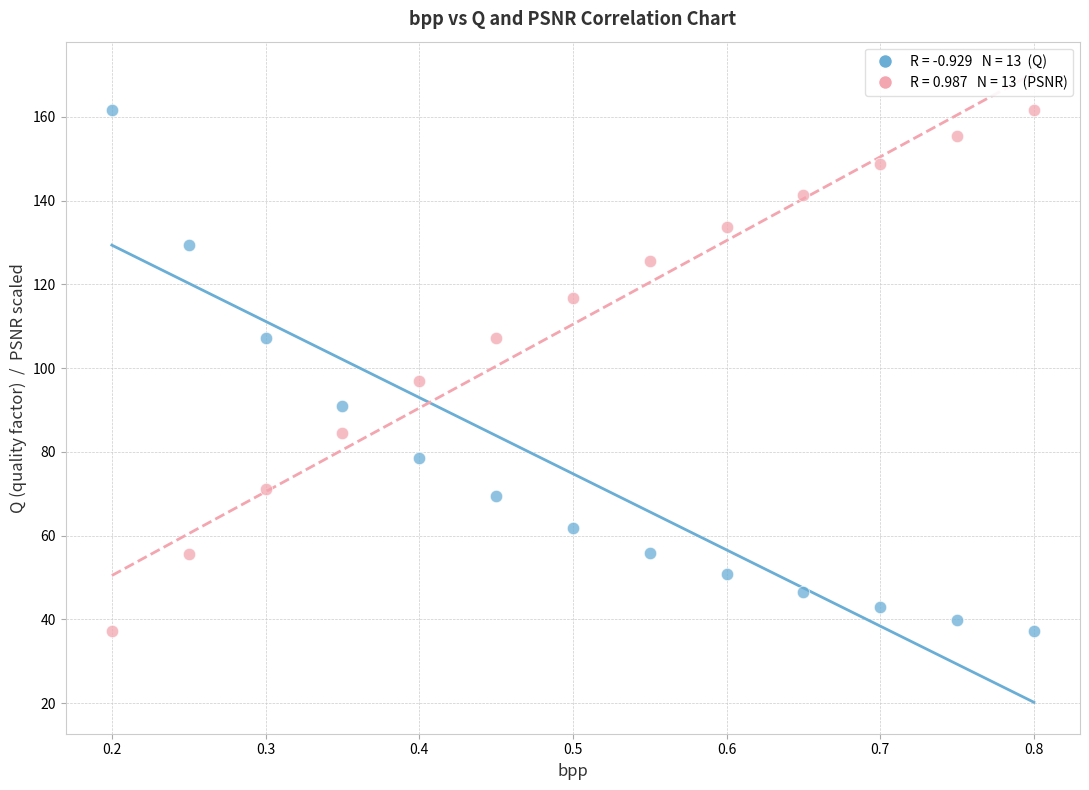

Across all data points, what is the range of X values (max minus min)?

0.6